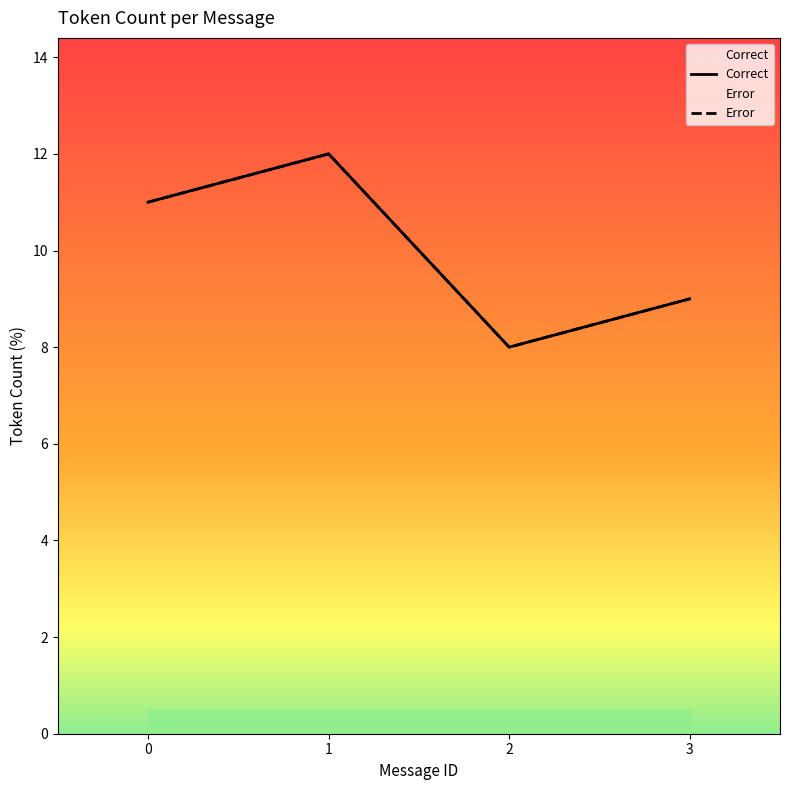

Is this an area chart (filled region under the line)?

No